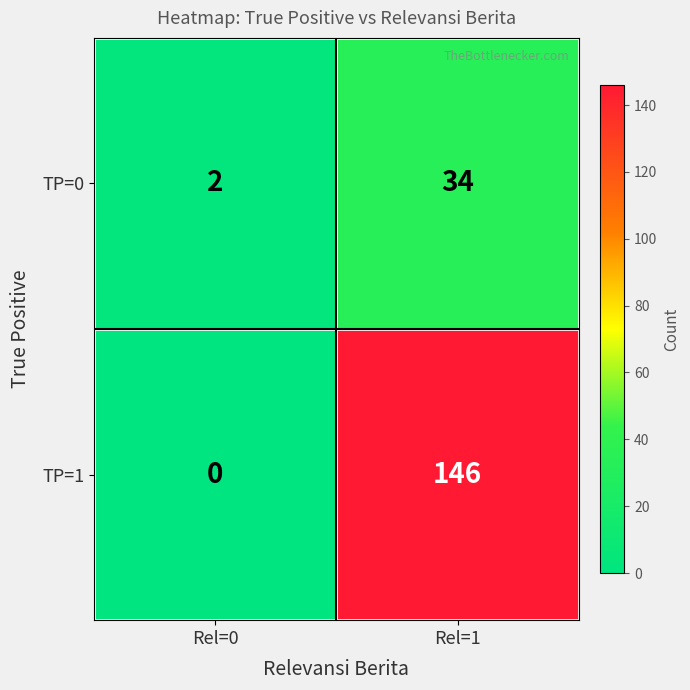

Which series has the largest total across all categories?

TP=1